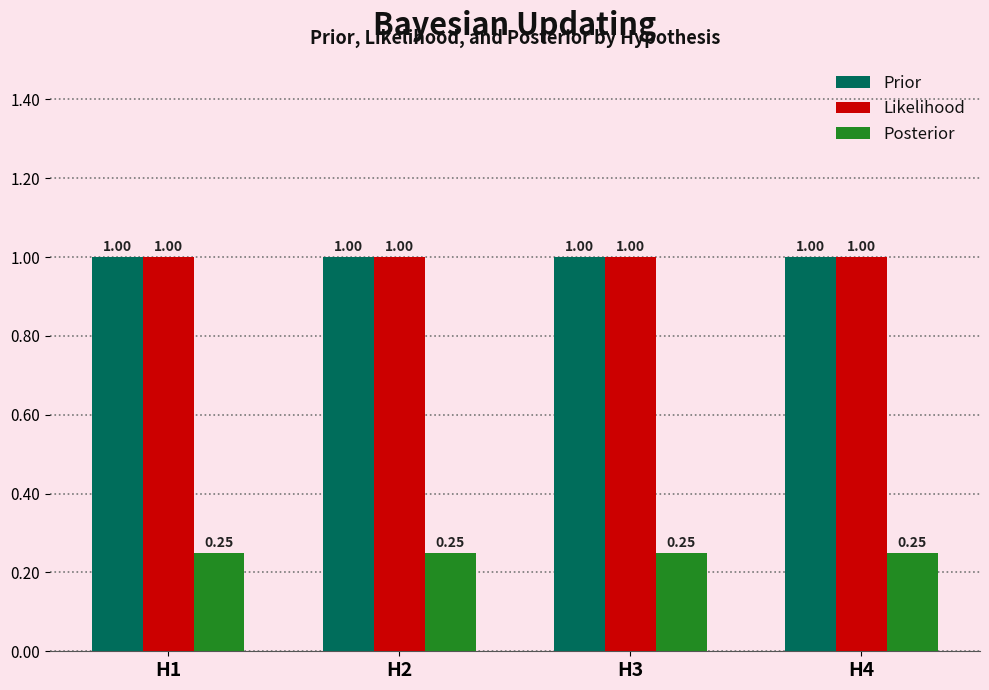

What is the sum of the Prior values at H3 and H2?

2.0